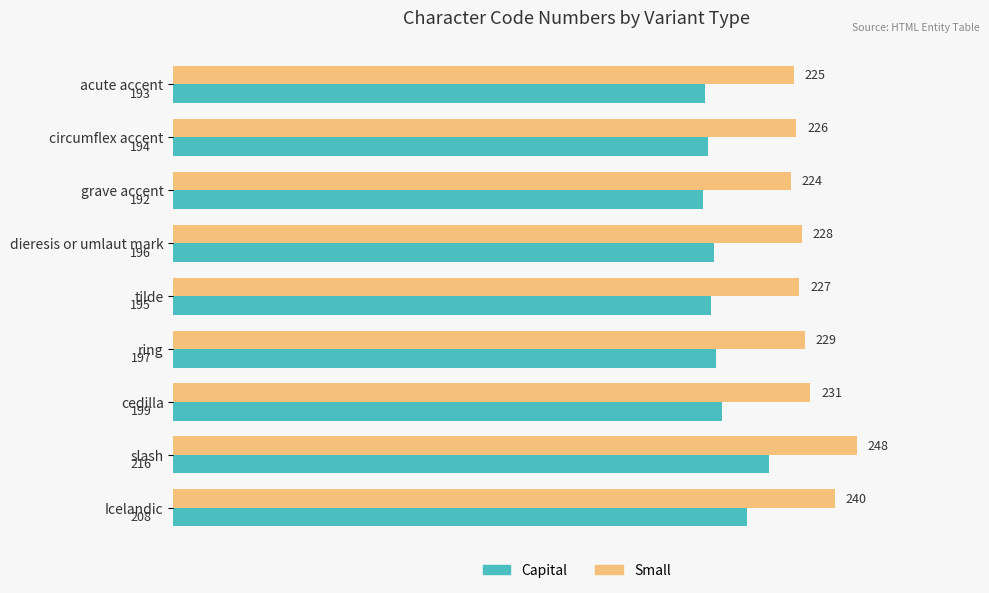

What is the difference between the highest and lowest values at Icelandic?

32